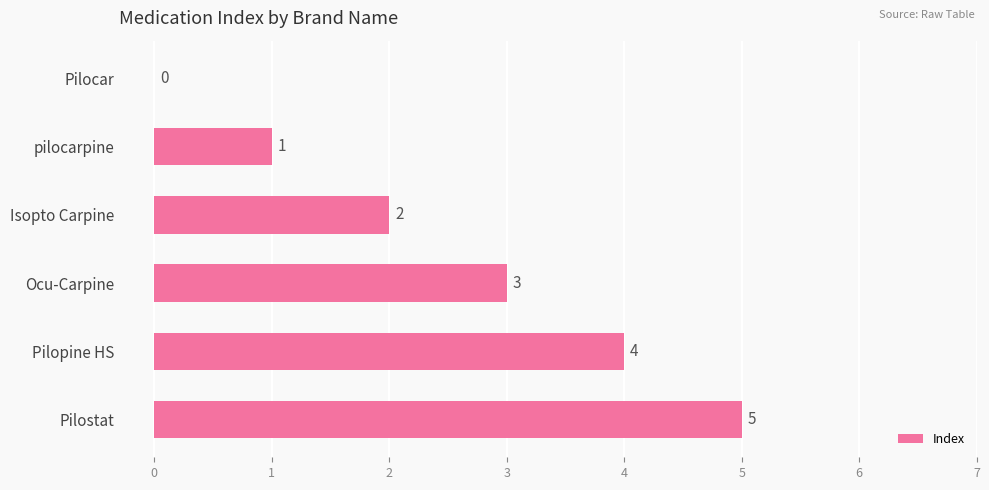

Which has a higher value, Ocu-Carpine or Pilocar?

Ocu-Carpine